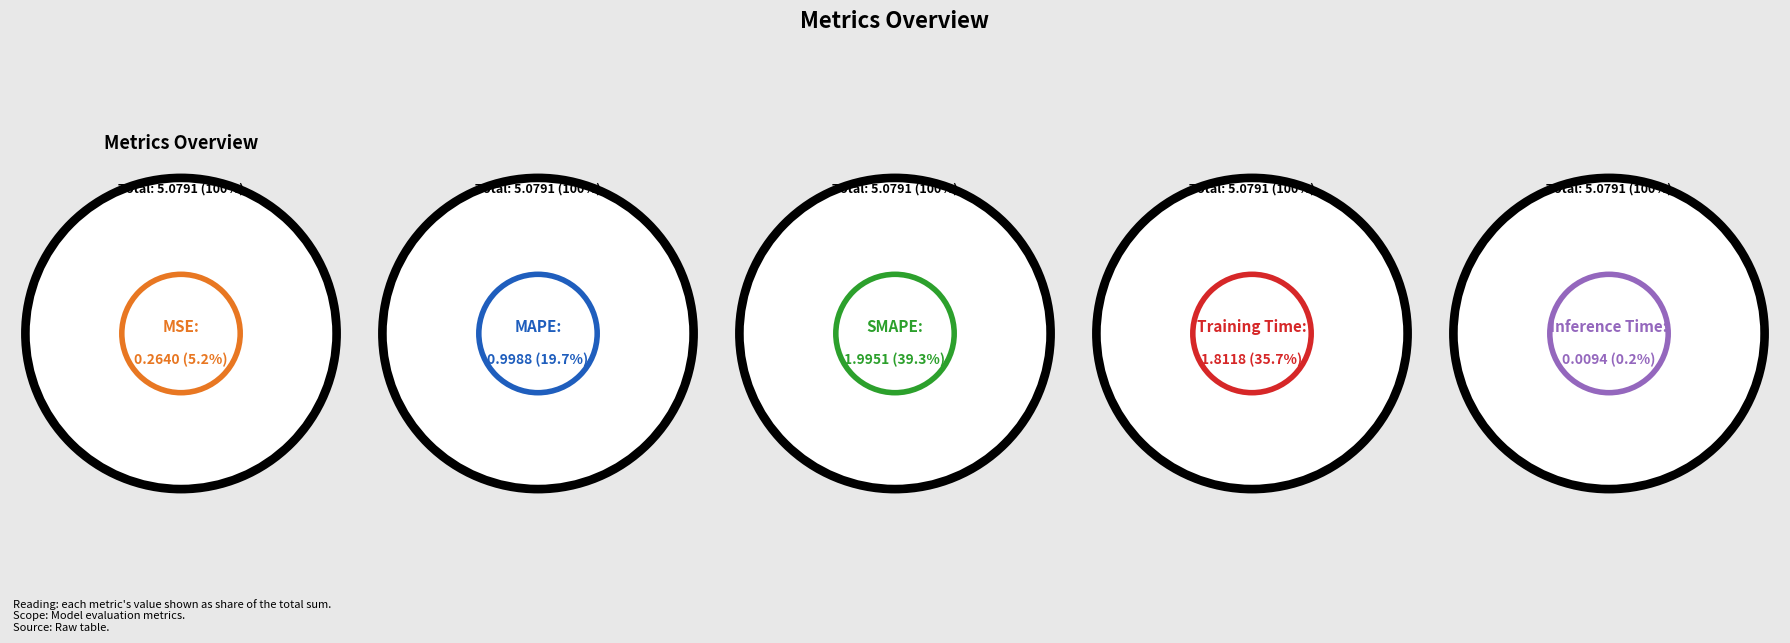

Rank the categories by value from lowest to highest.

Inference Time, MSE, MAPE, Training Time, SMAPE